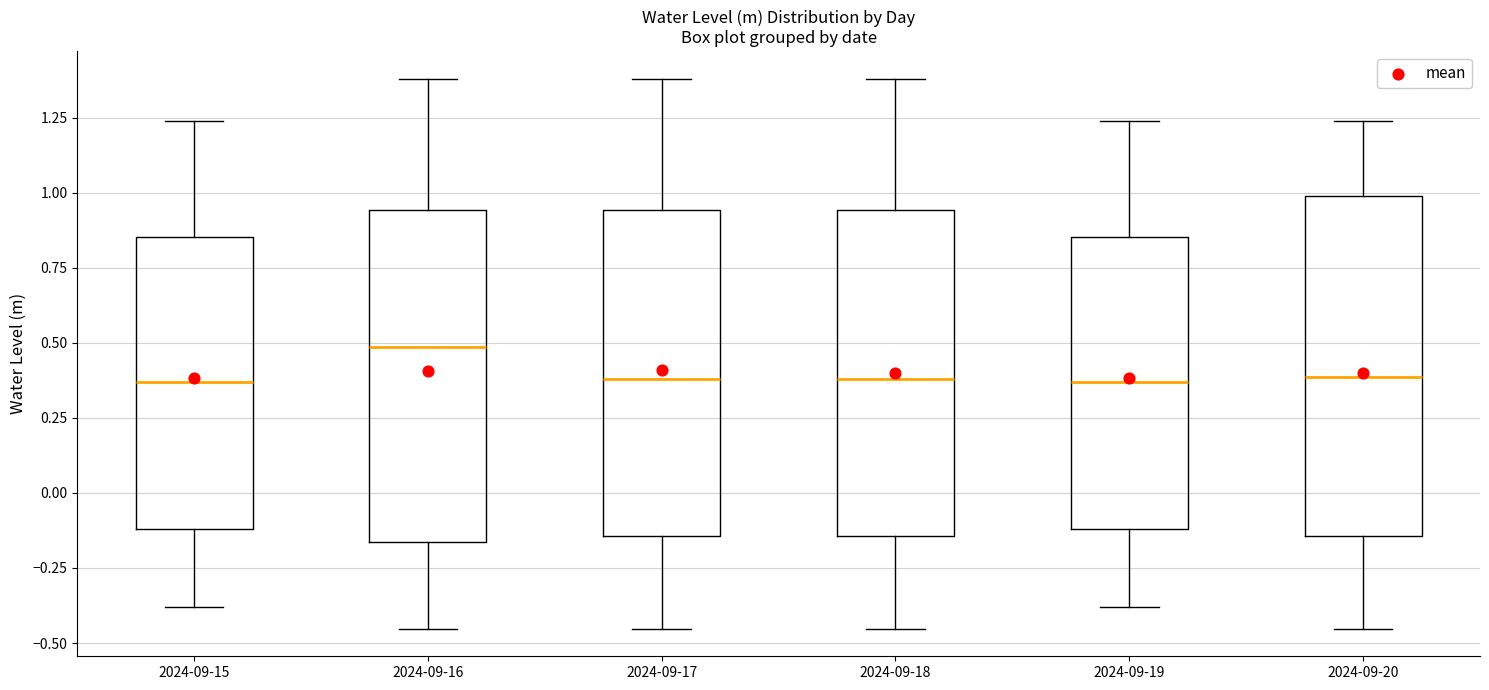

Which box has the highest median line?

2024-09-16